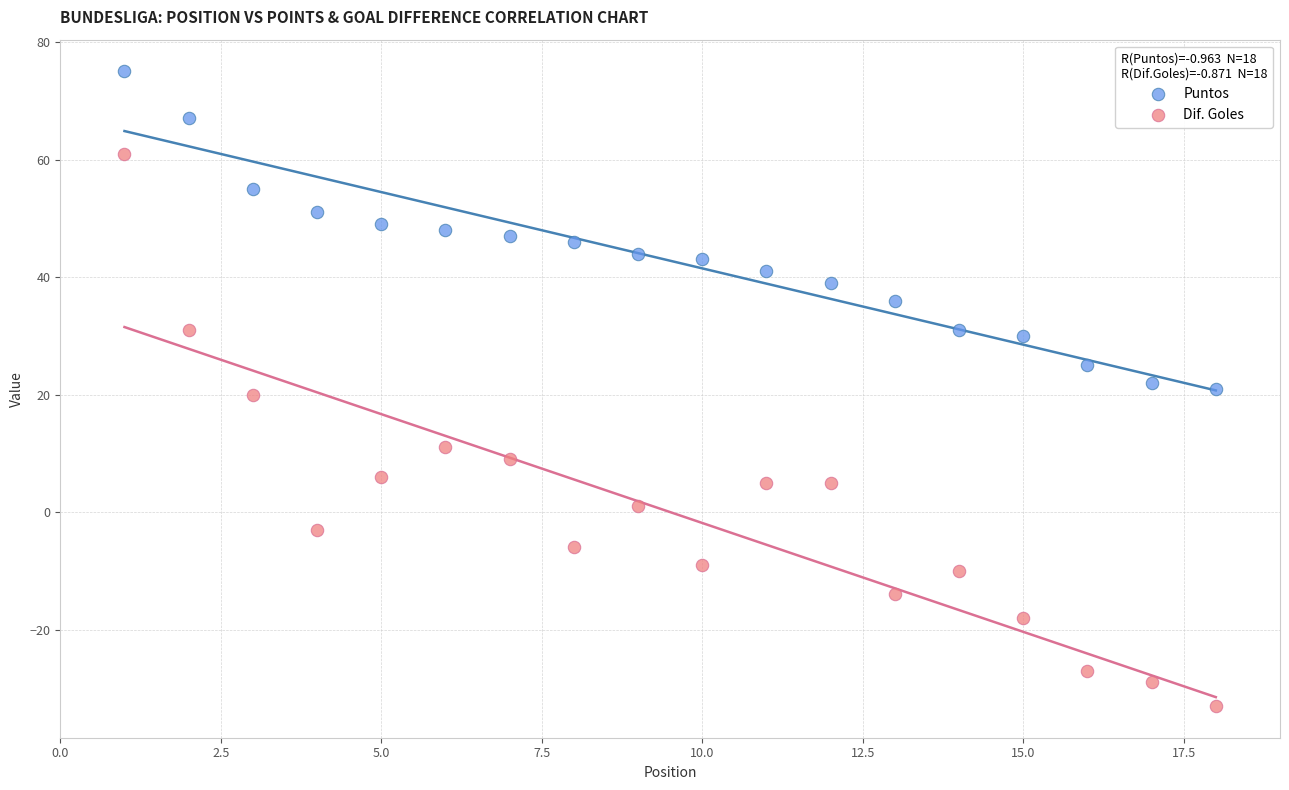

Which series reaches the maximum Y coordinate?

Puntos